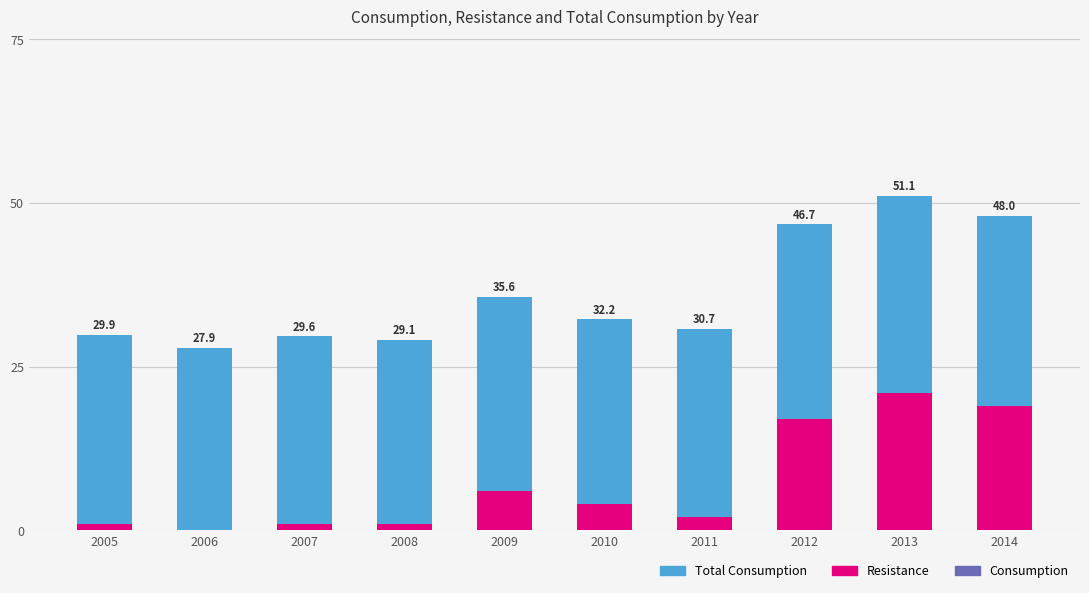

Are the bars horizontal?

No